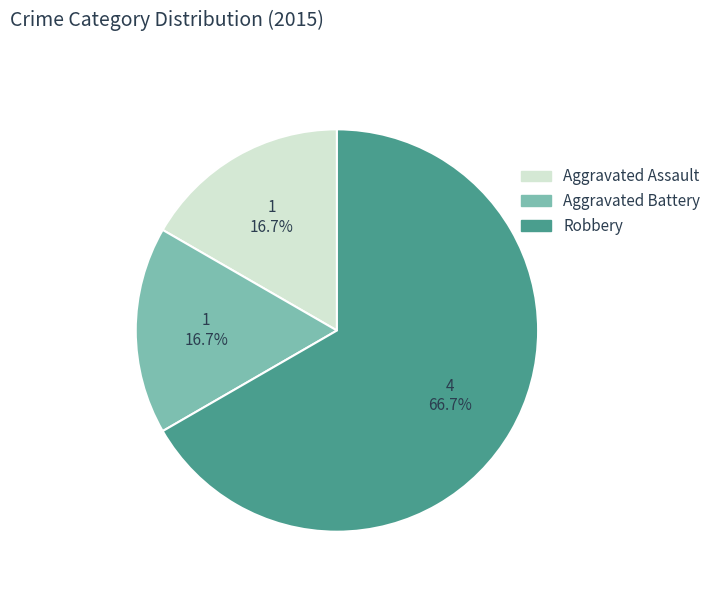

Is there a majority slice in this chart?

Yes